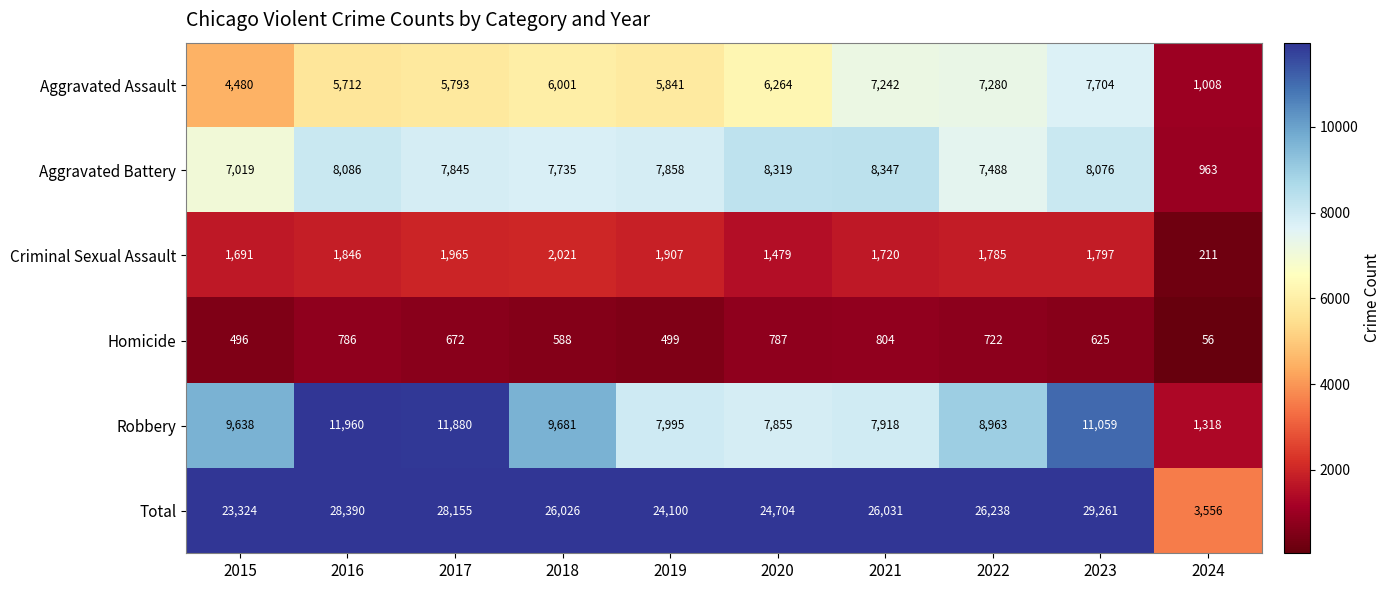

What is the minimum value shown in the chart?

56